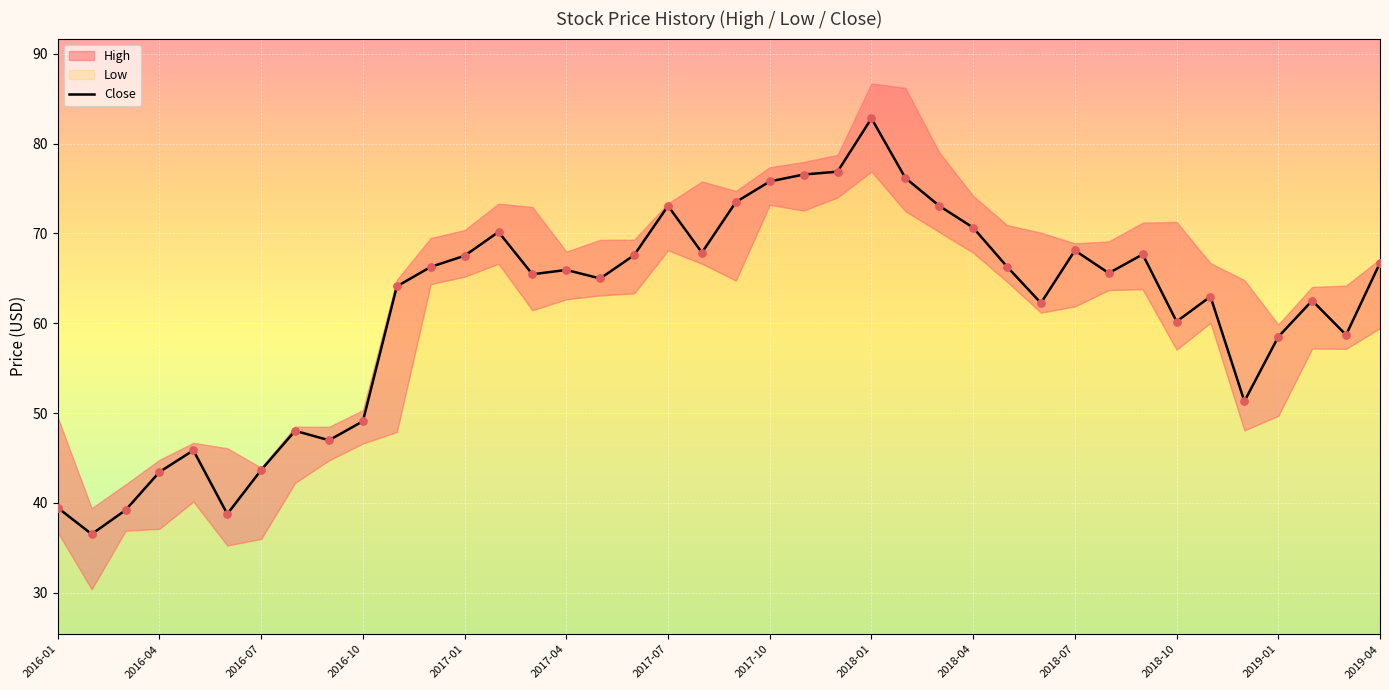

What is the change in value from 28 to 38?

-7.6